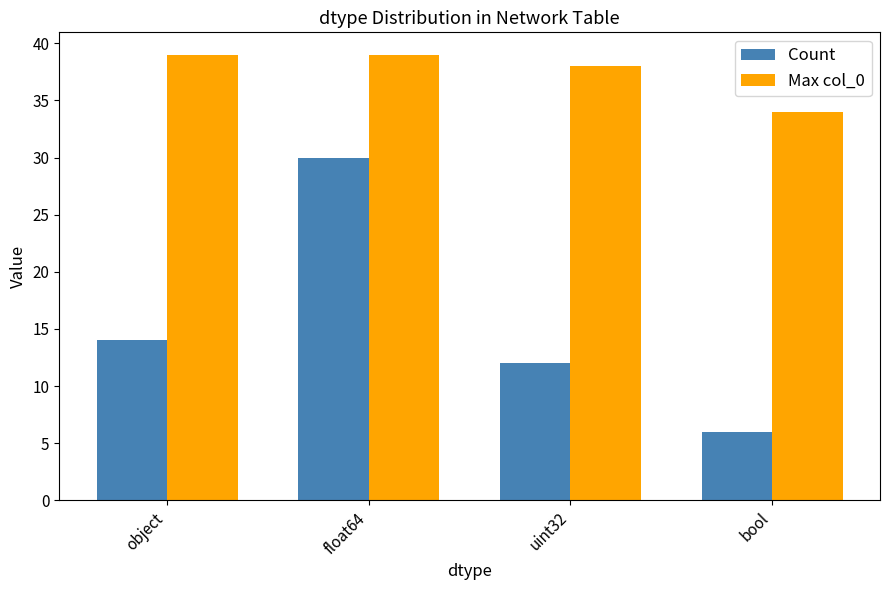

The value of Max col_0 at uint32 is 24. True or false?

False